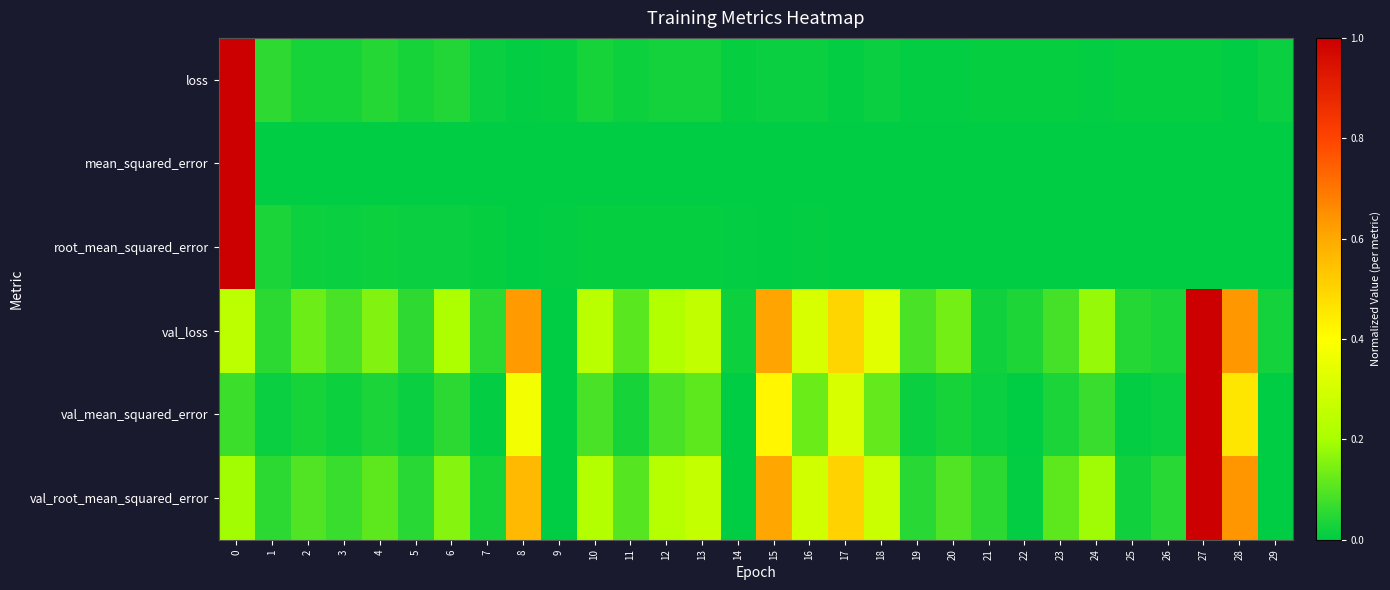

Count the number of categories in the chart.

30